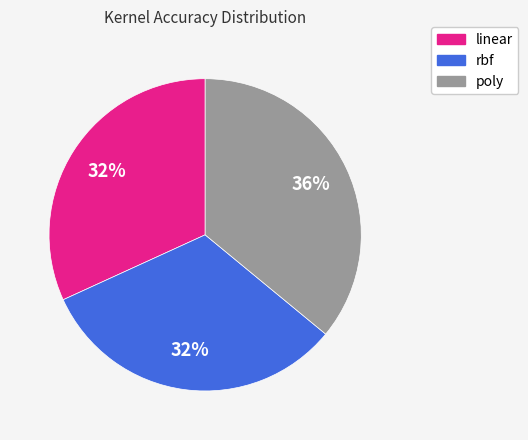

To the nearest percent, what percentage of the pie is rbf?

32%